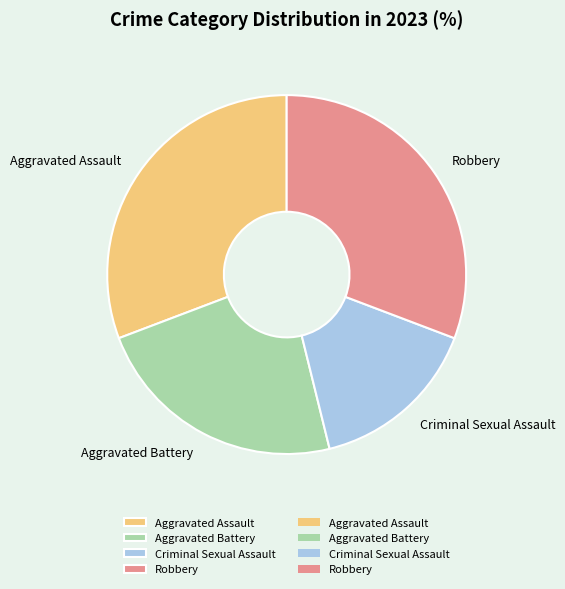

Approximately how many times larger is the value at Aggravated Assault compared to Criminal Sexual Assault?

2.0